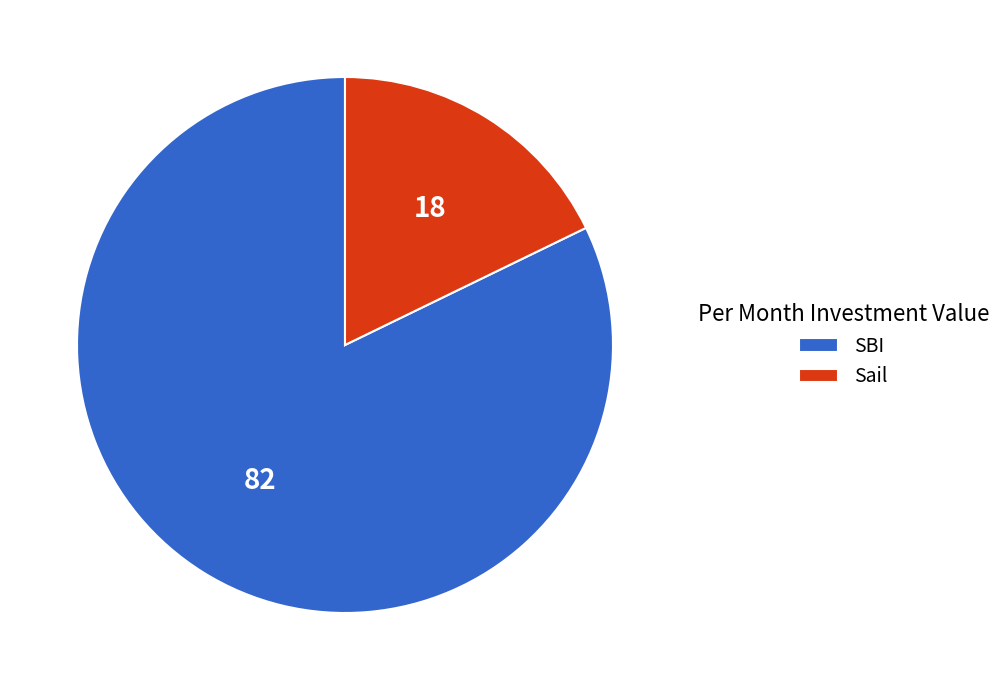

How many segments does this pie chart have?

2